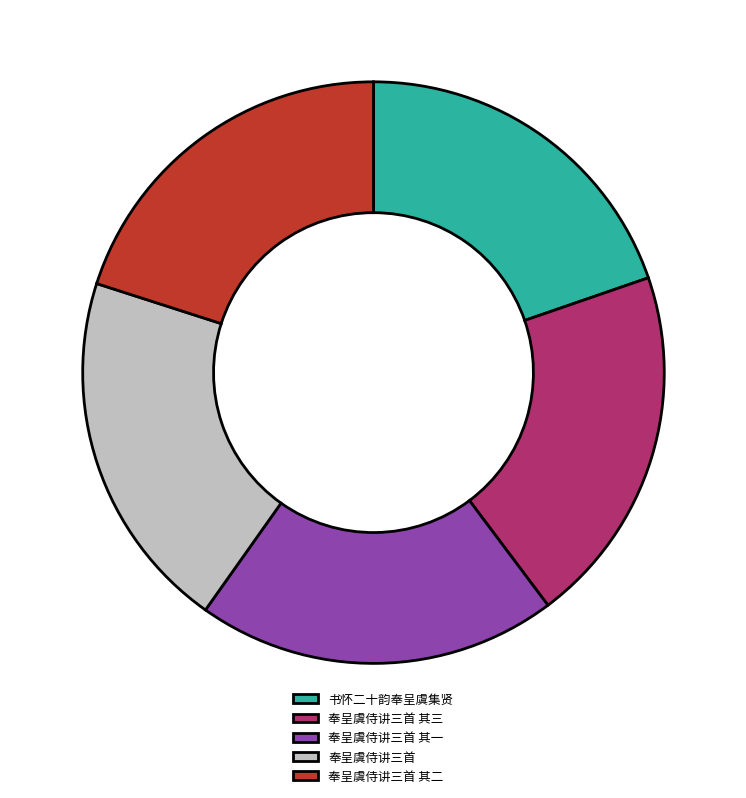

Does 奉呈虞侍讲三首 其三 represent more than half of the total?

No